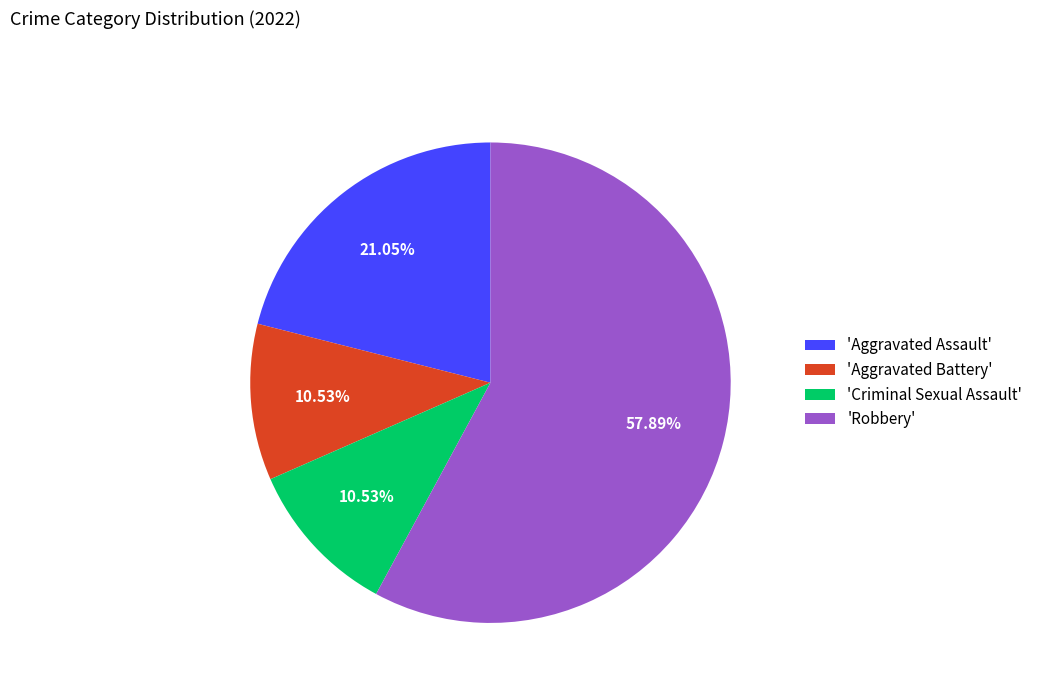

How many segments does this pie chart have?

4